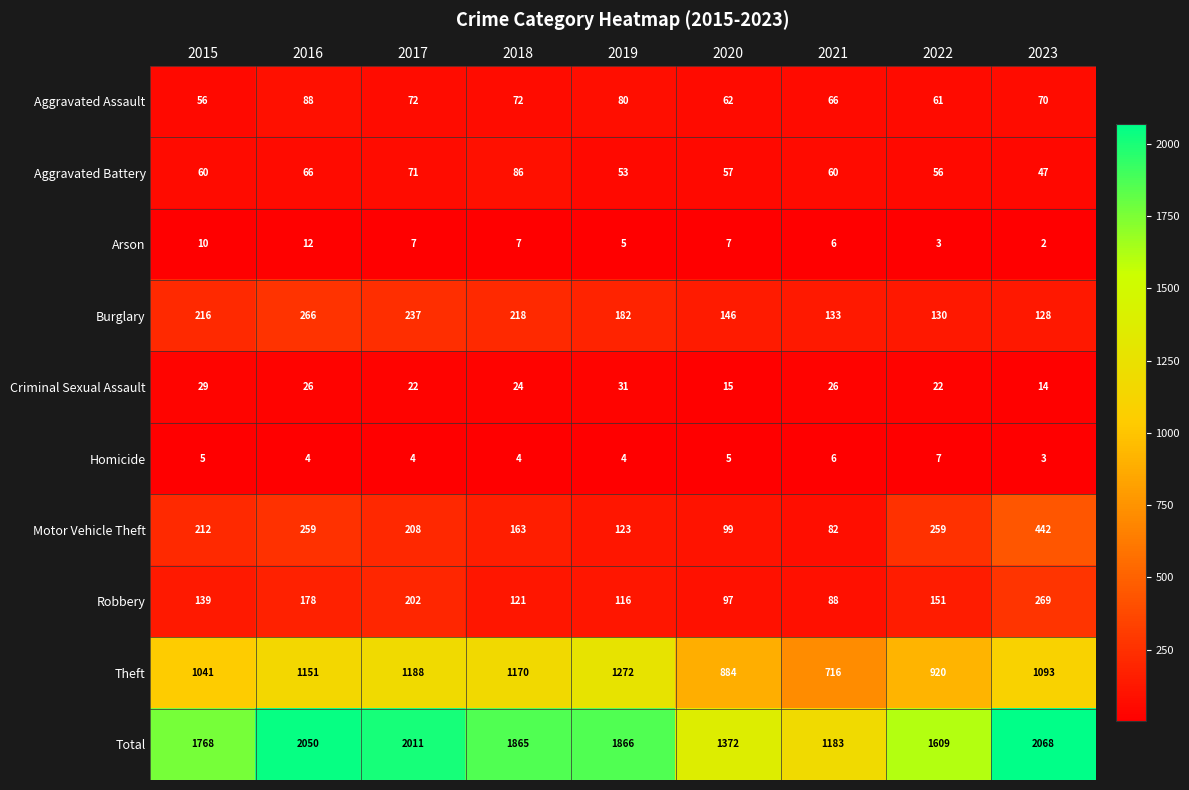

What is the sum of all Theft values?

9435